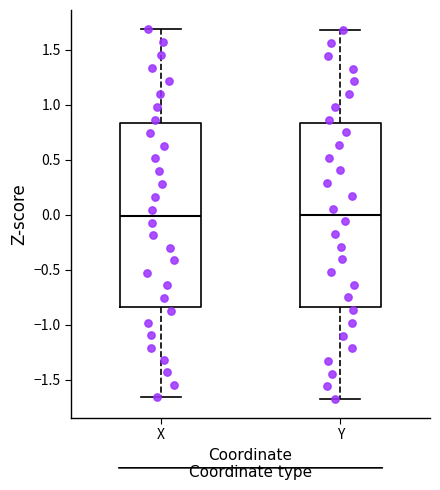

Where is the lower edge of the box for Y on the y-axis? The values are not printed on the chart, so give them approximately, as read against the axis.

-0.85